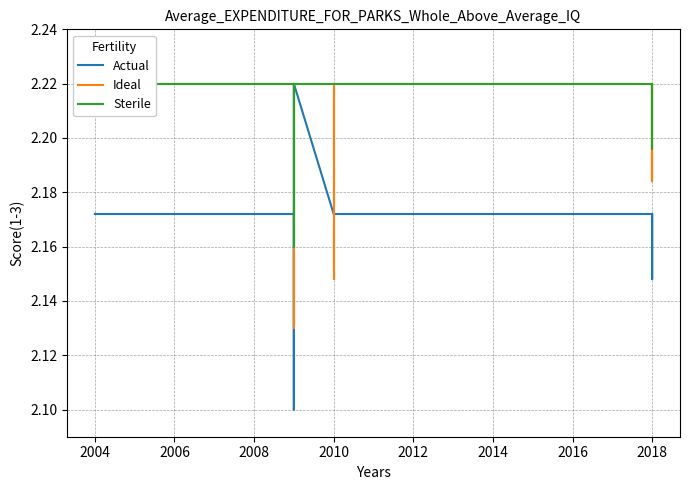

True or false: Sterile and Actual intersect in this chart.

False